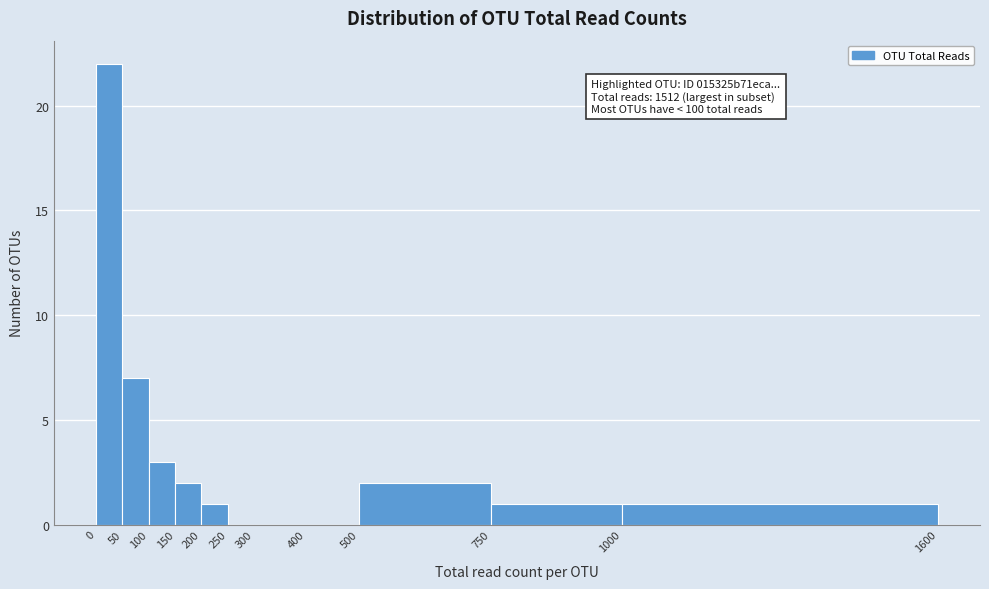

Over which range of the x-axis is the bar tallest?

0 to 50